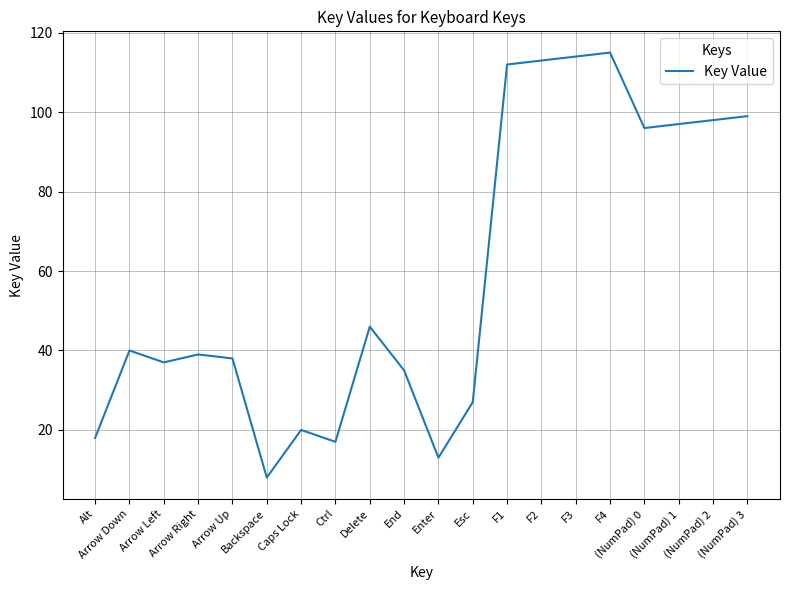

The value at Enter is 22. True or false?

False